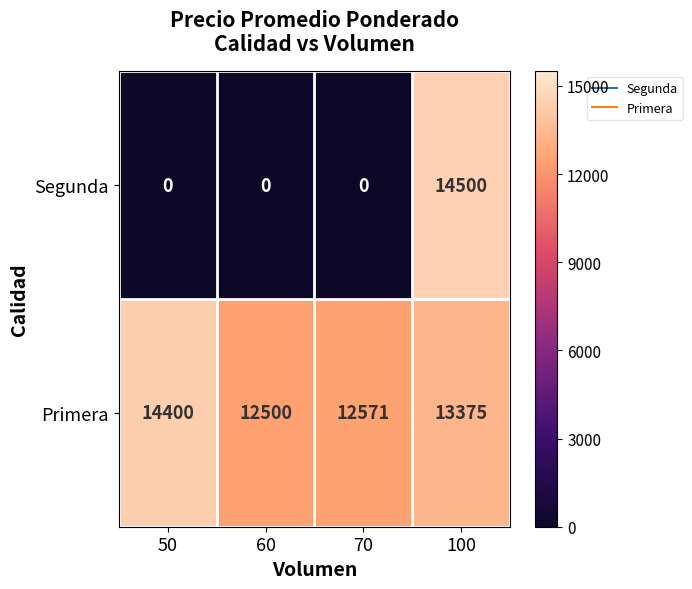

At 70, list the series in order from largest to smallest.

Primera, Segunda